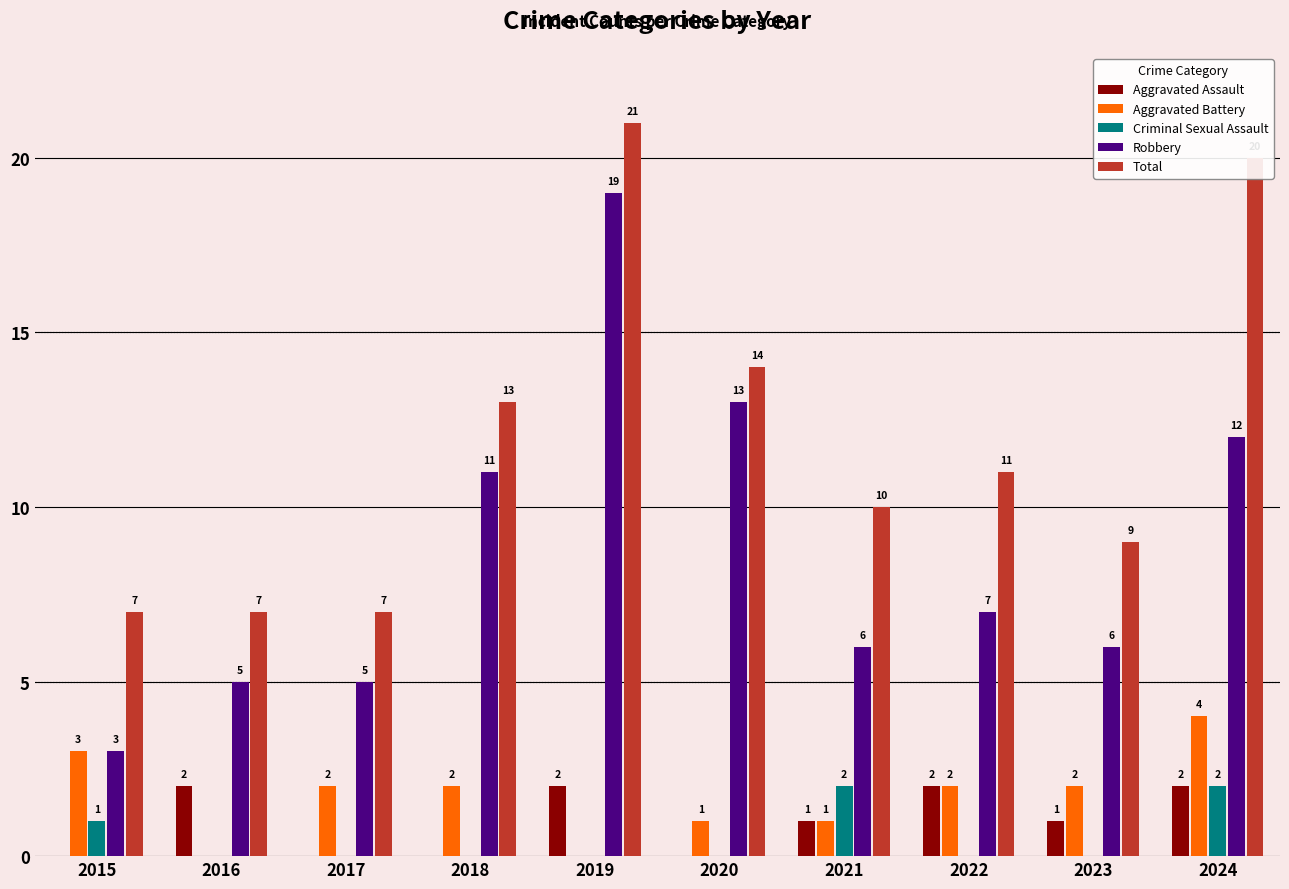

What is the highest value of the Aggravated Assault series?

2